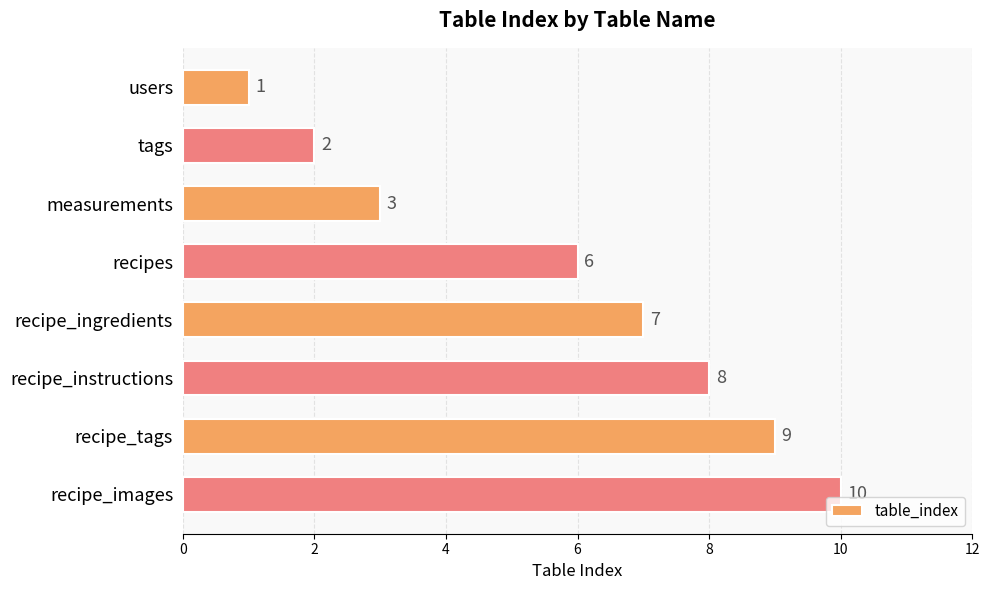

Does the chart contain stacked bars?

No